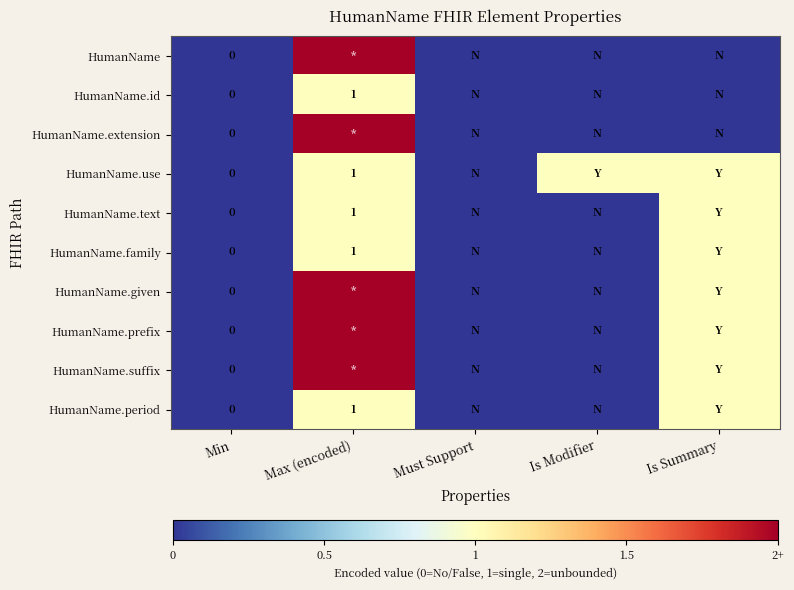

Is the value of HumanName.use at Must Support greater than the value of HumanName at Max (encoded)?

No